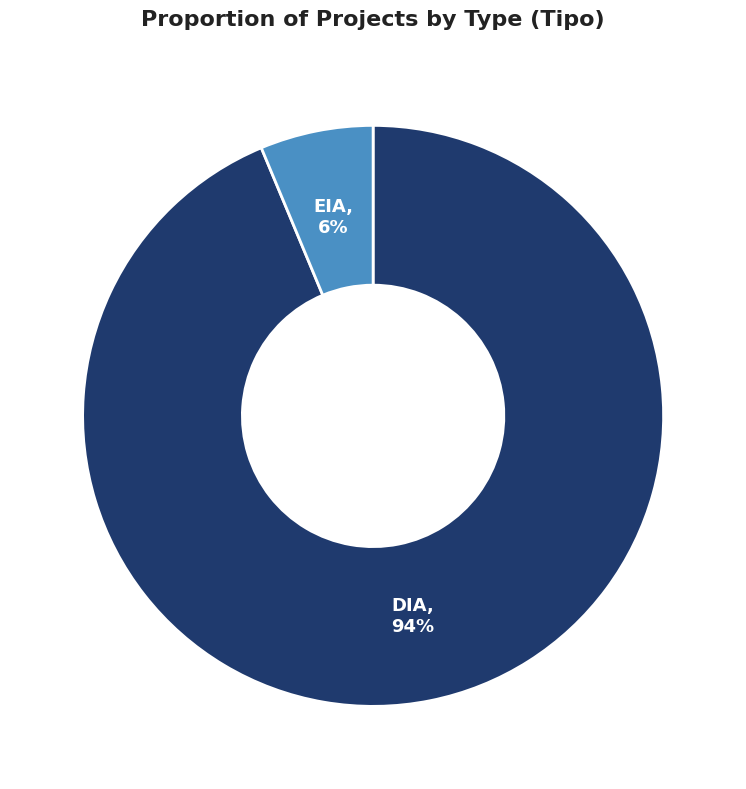

To the nearest percent, what is the average slice percentage?

50%